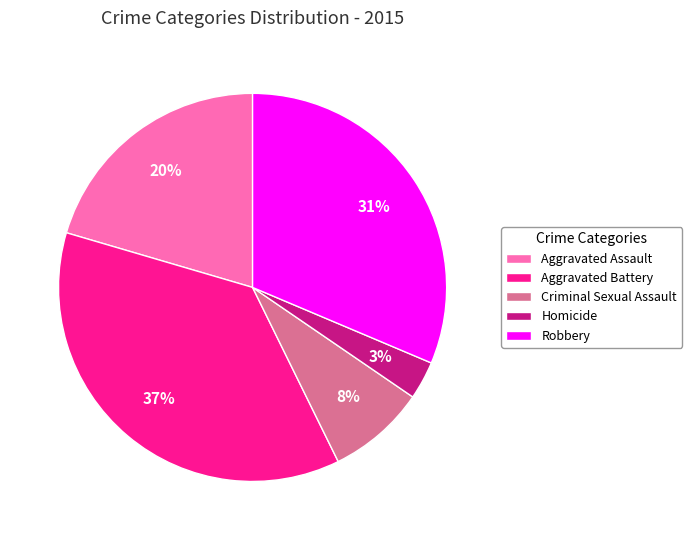

Rank the categories by value from lowest to highest.

Homicide, Criminal Sexual Assault, Aggravated Assault, Robbery, Aggravated Battery